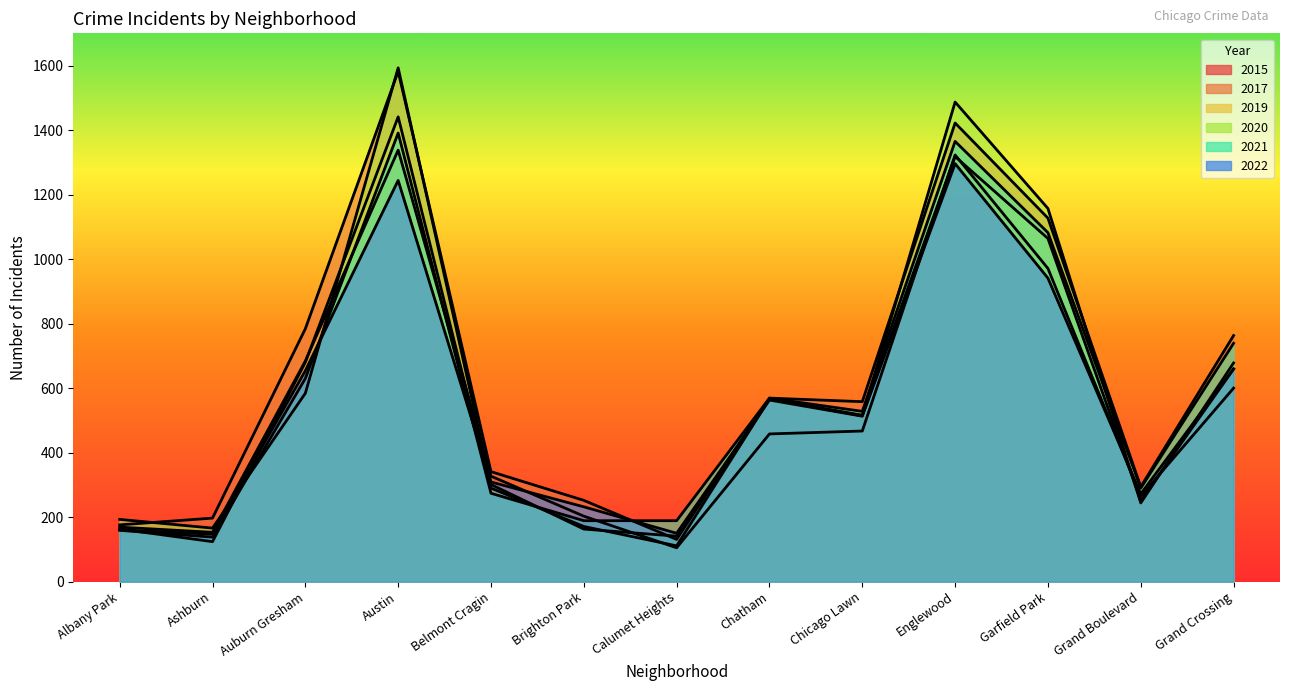

What is the sum of all 2020 values?

7788